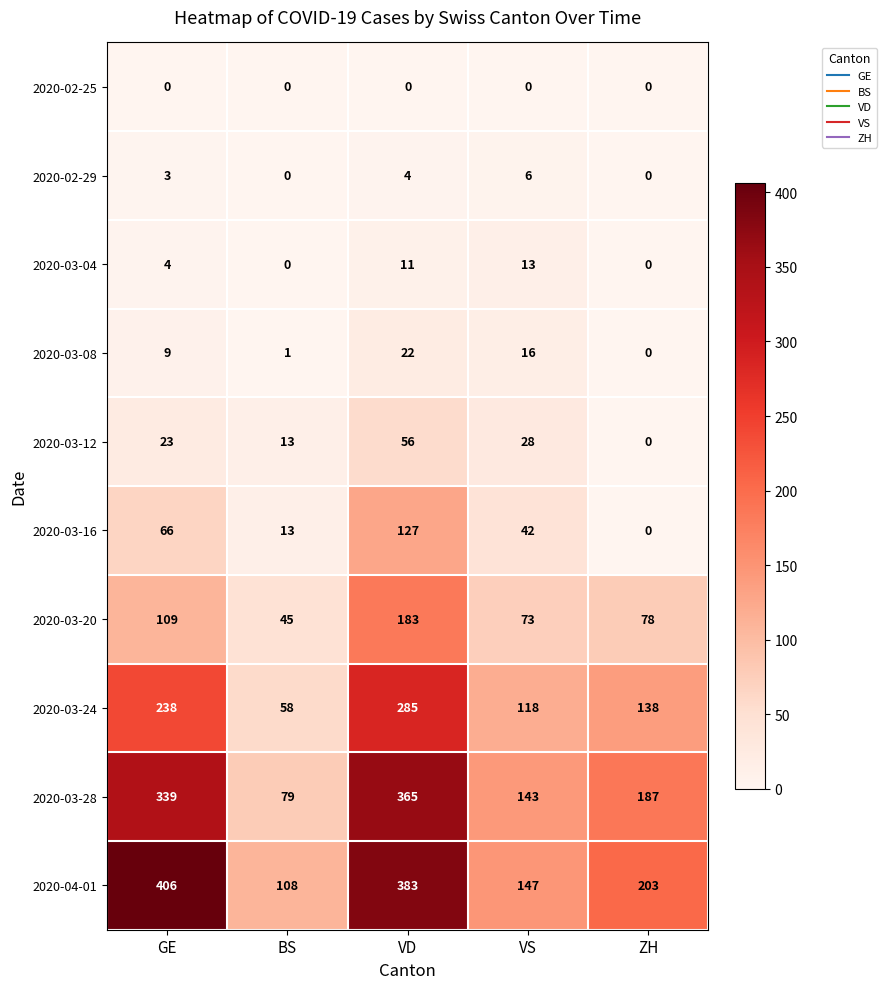

Is it true that 2020-02-25 equals 0 at GE?

True